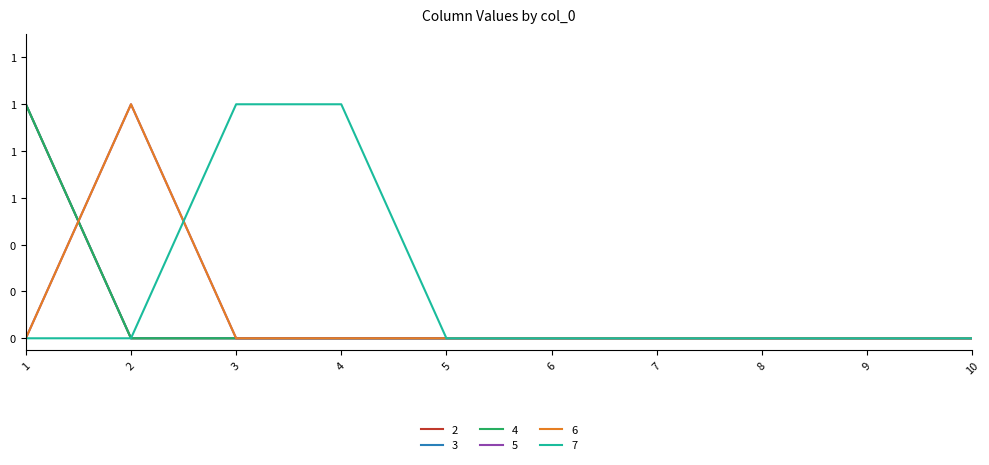

True or false: 7 and 3 intersect in this chart.

False